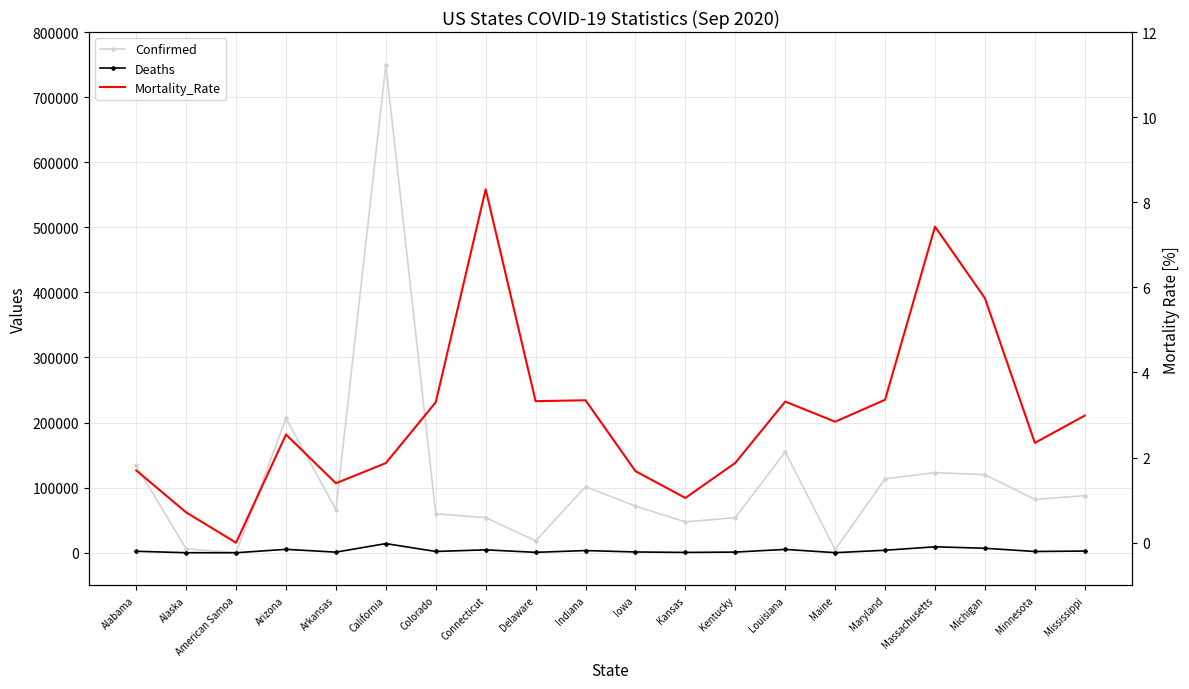

Is the value of Deaths at Iowa greater than the value of Mortality_Rate at Maine?

Yes